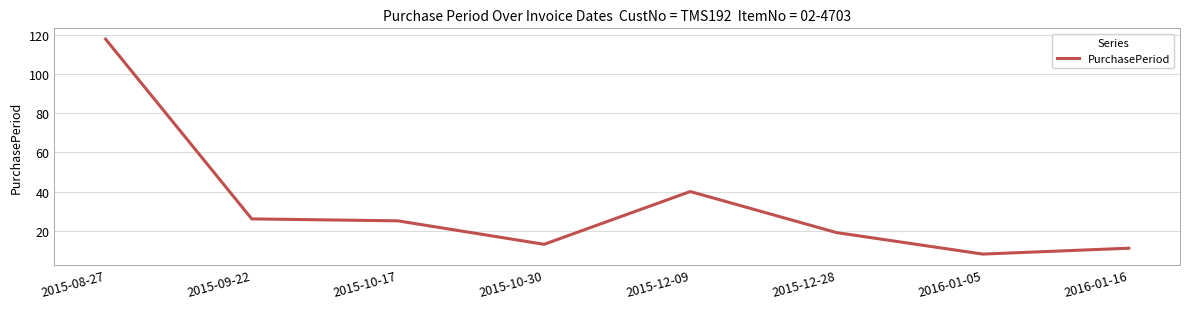

What is the ratio of the value at 2015-10-17 to the value at 2016-01-16?

2.3